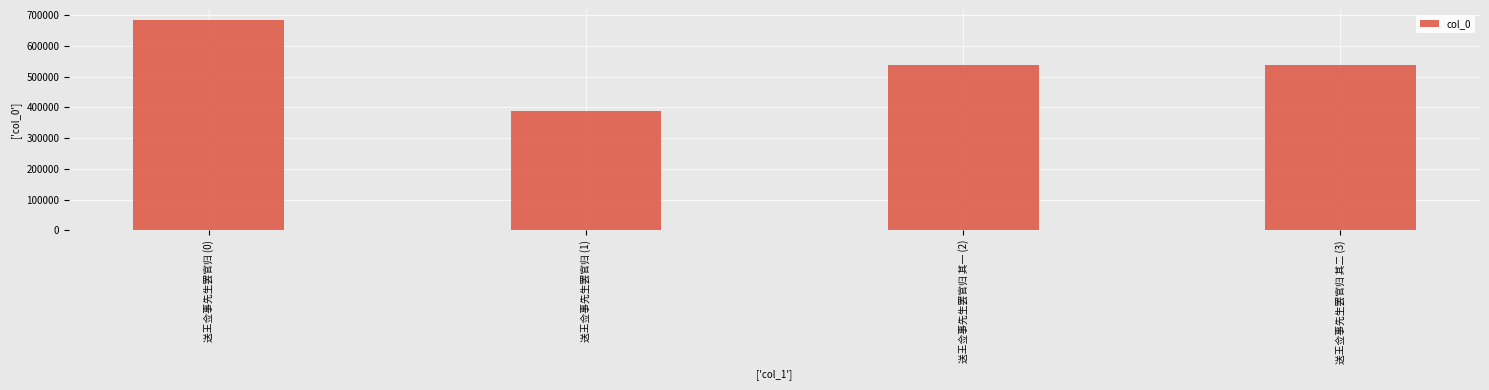

Which category has the lowest value across all series?

送王佥事先生罢官归 (1)